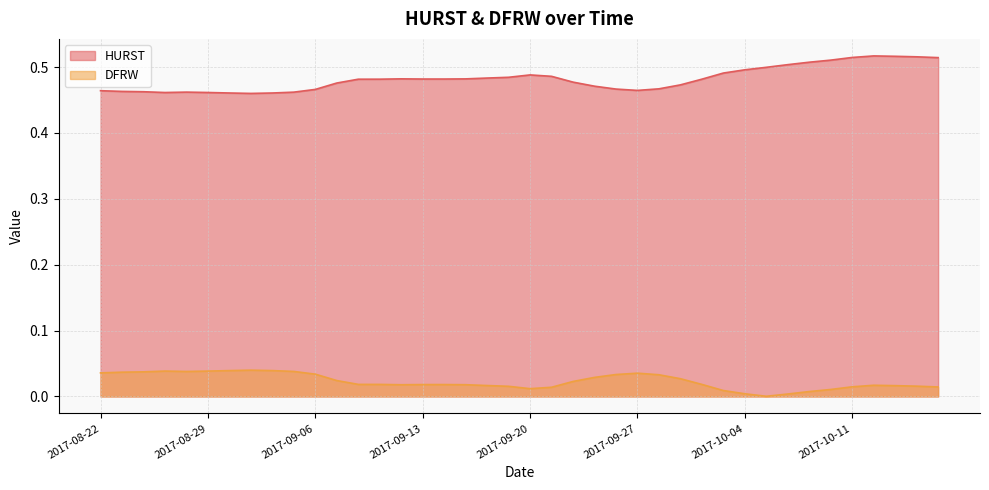

What is the sum of all DFRW values?

0.9